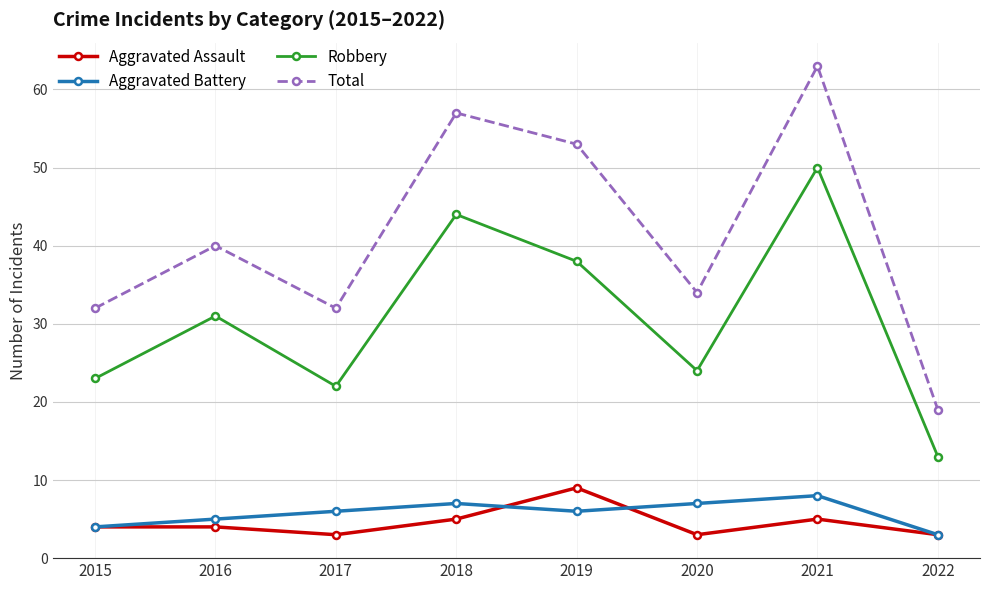

Which series has the largest total across all categories?

Total